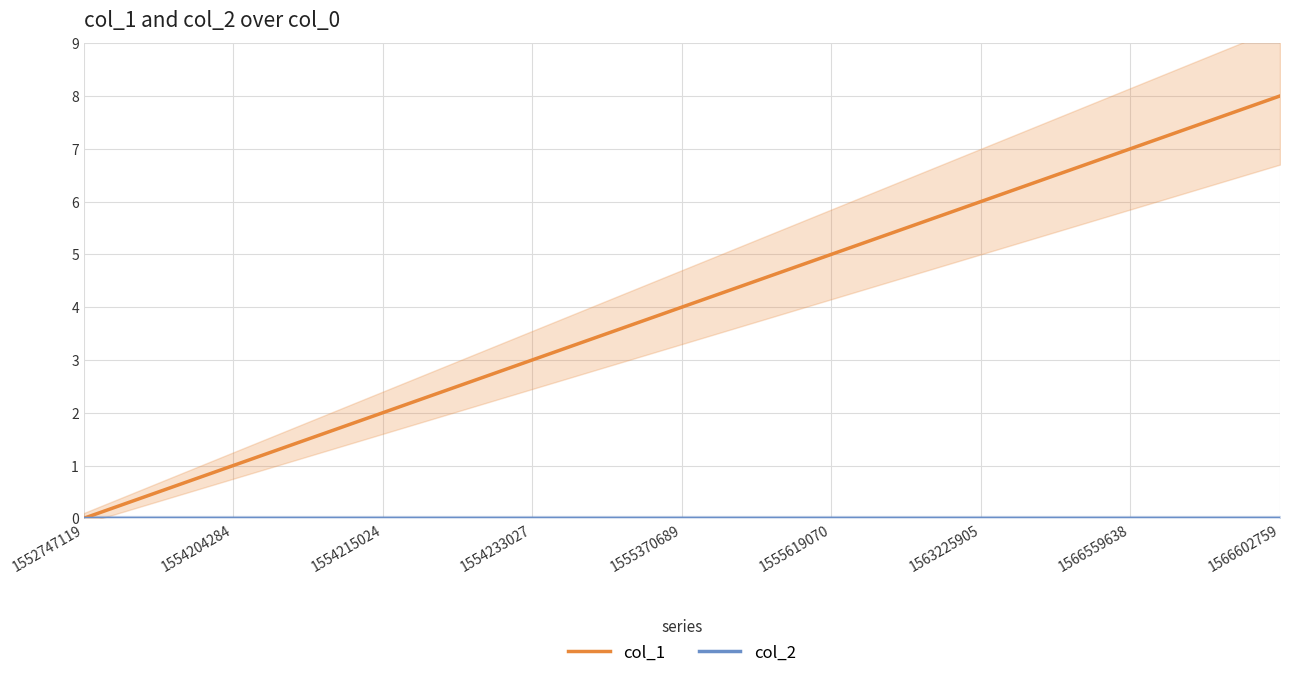

Which label corresponds to the largest value in the chart?

1566602759